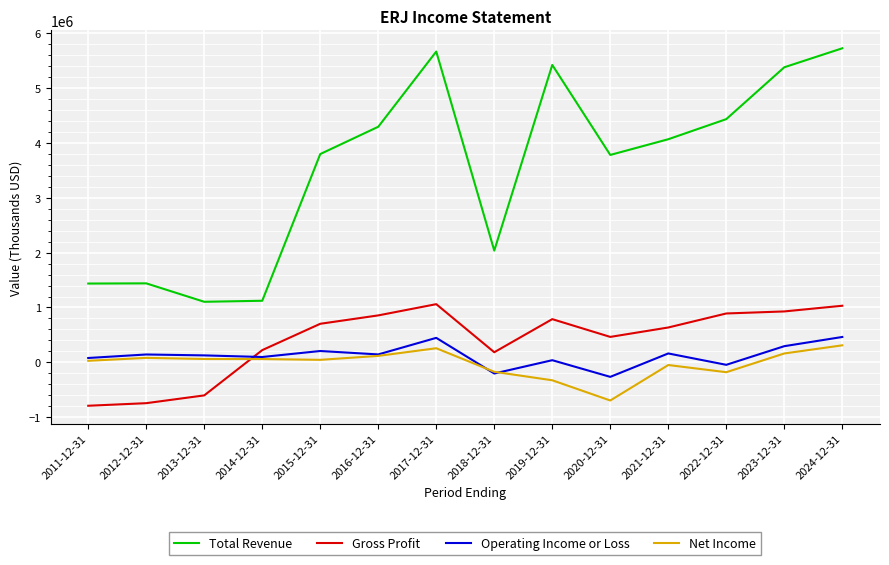

Is the value of Total Revenue at 2023-12-31 greater than the value of Net Income at 2013-12-31?

Yes